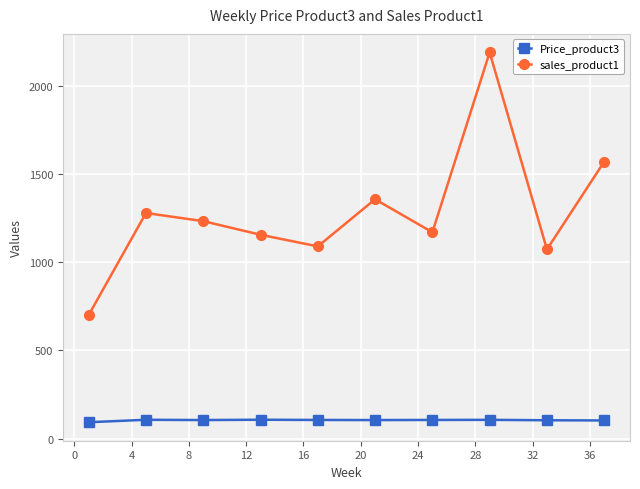

List the series in order of their overall mean, highest first.

sales_product1, Price_product3